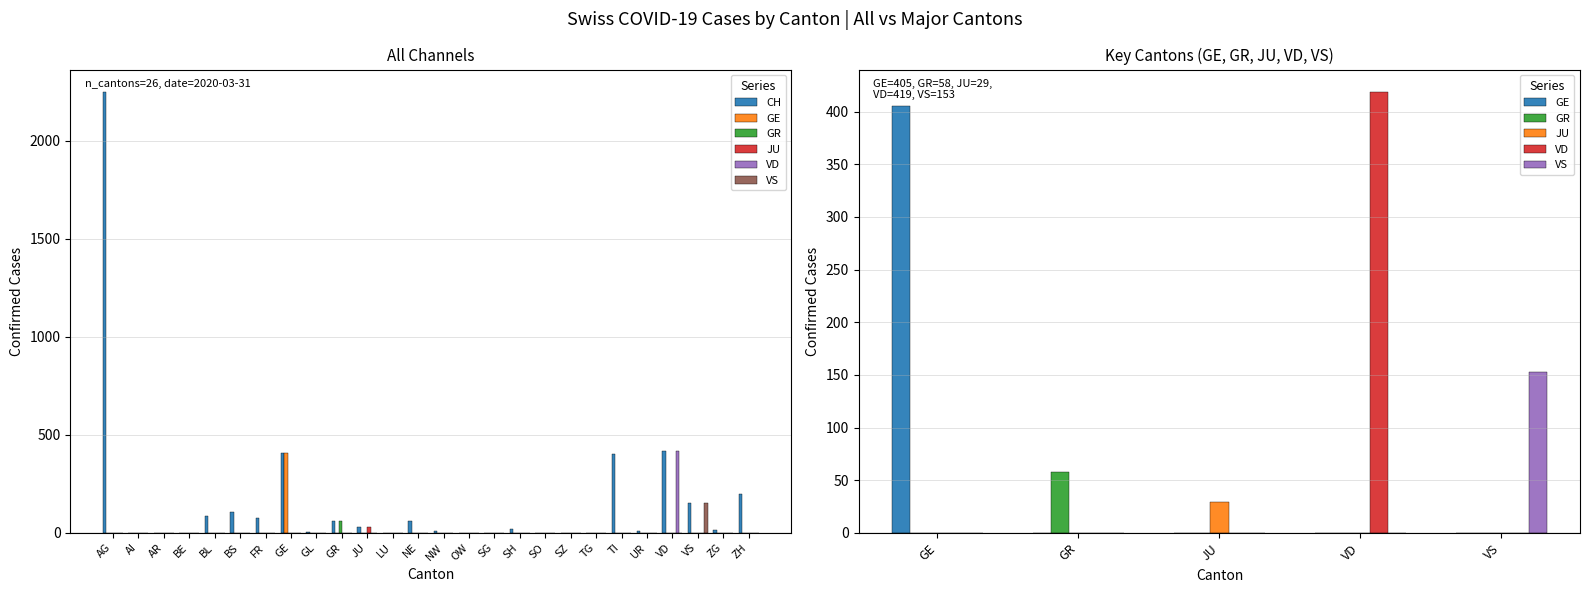

Reading right to left, transcribe all the data shown in this chart.

CH: ZH=196	ZG=14	VS=153	VD=419	UR=9	TI=401	TG=0	SZ=0	SO=0	SH=18	SG=0	OW=0	NW=7	NE=59	LU=0	JU=29	GR=58	GL=5	GE=405	FR=77	BS=105	BL=88	BE=0	AR=0	AI=0	AG=2250
GE: ZH=0	ZG=0	VS=0	VD=0	UR=0	TI=0	TG=0	SZ=0	SO=0	SH=0	SG=0	OW=0	NW=0	NE=0	LU=0	JU=0	GR=0	GL=0	GE=405	FR=0	BS=0	BL=0	BE=0	AR=0	AI=0	AG=0
GR: ZH=0	ZG=0	VS=0	VD=0	UR=0	TI=0	TG=0	SZ=0	SO=0	SH=0	SG=0	OW=0	NW=0	NE=0	LU=0	JU=0	GR=58	GL=0	GE=0	FR=0	BS=0	BL=0	BE=0	AR=0	AI=0	AG=0
JU: ZH=0	ZG=0	VS=0	VD=0	UR=0	TI=0	TG=0	SZ=0	SO=0	SH=0	SG=0	OW=0	NW=0	NE=0	LU=0	JU=29	GR=0	GL=0	GE=0	FR=0	BS=0	BL=0	BE=0	AR=0	AI=0	AG=0
VD: ZH=0	ZG=0	VS=0	VD=419	UR=0	TI=0	TG=0	SZ=0	SO=0	SH=0	SG=0	OW=0	NW=0	NE=0	LU=0	JU=0	GR=0	GL=0	GE=0	FR=0	BS=0	BL=0	BE=0	AR=0	AI=0	AG=0
VS: ZH=0	ZG=0	VS=153	VD=0	UR=0	TI=0	TG=0	SZ=0	SO=0	SH=0	SG=0	OW=0	NW=0	NE=0	LU=0	JU=0	GR=0	GL=0	GE=0	FR=0	BS=0	BL=0	BE=0	AR=0	AI=0	AG=0